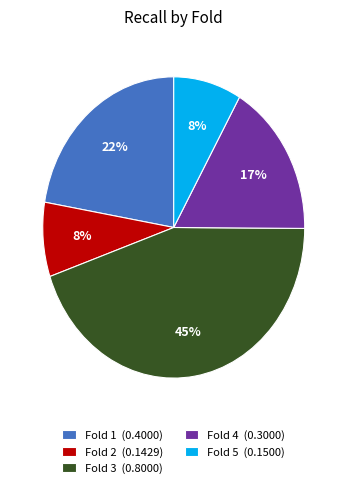

Which slice is the largest?

Fold 3